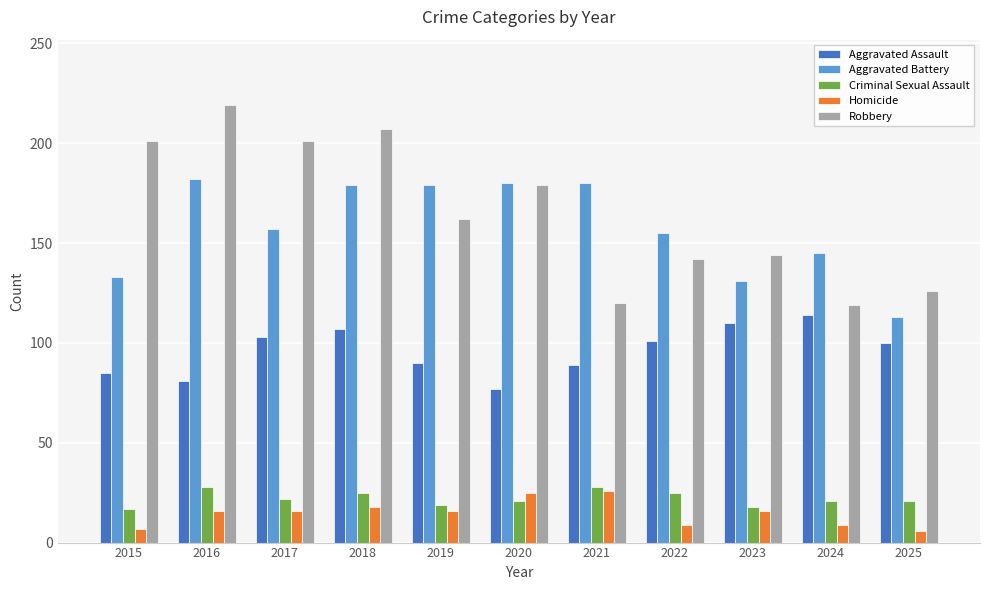

Is it true that Aggravated Battery equals 131 at 2023?

True